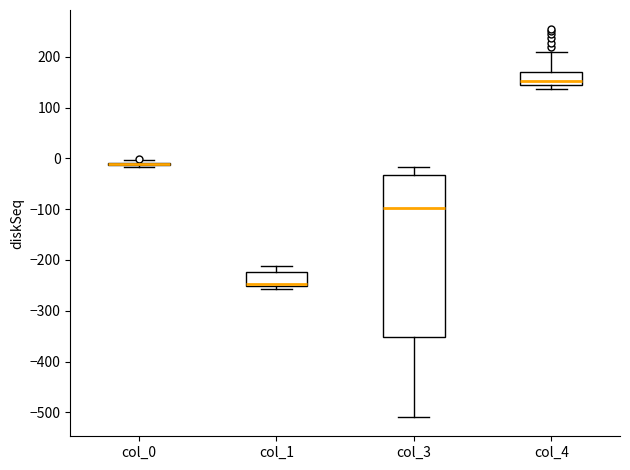

Where does the lower whisker of the box for col_3 end on the y-axis? The values are not printed on the chart, so give them approximately, as read against the axis.

-510